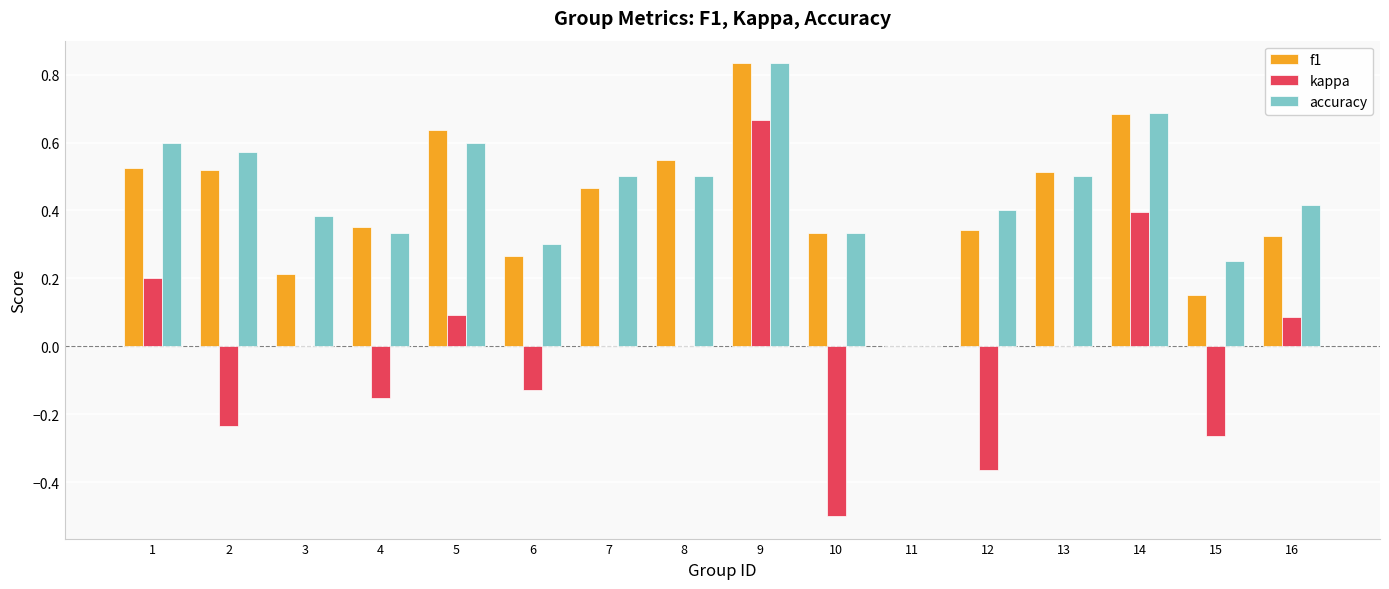

At which label does kappa reach its peak?

9